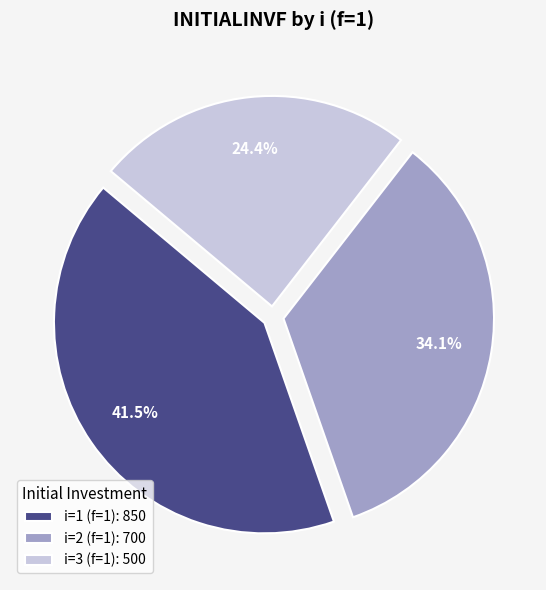

Does any single category account for the majority?

No